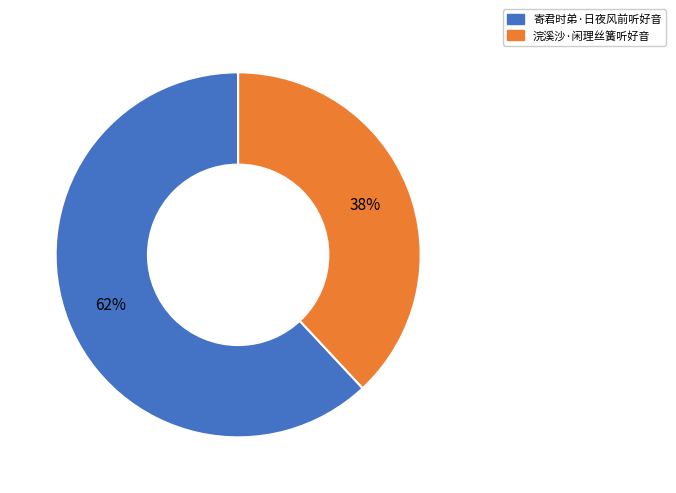

Do 浣溪沙·闲理丝簧听好音 and 寄君时弟·日夜风前听好音 together represent more than half of the pie?

Yes